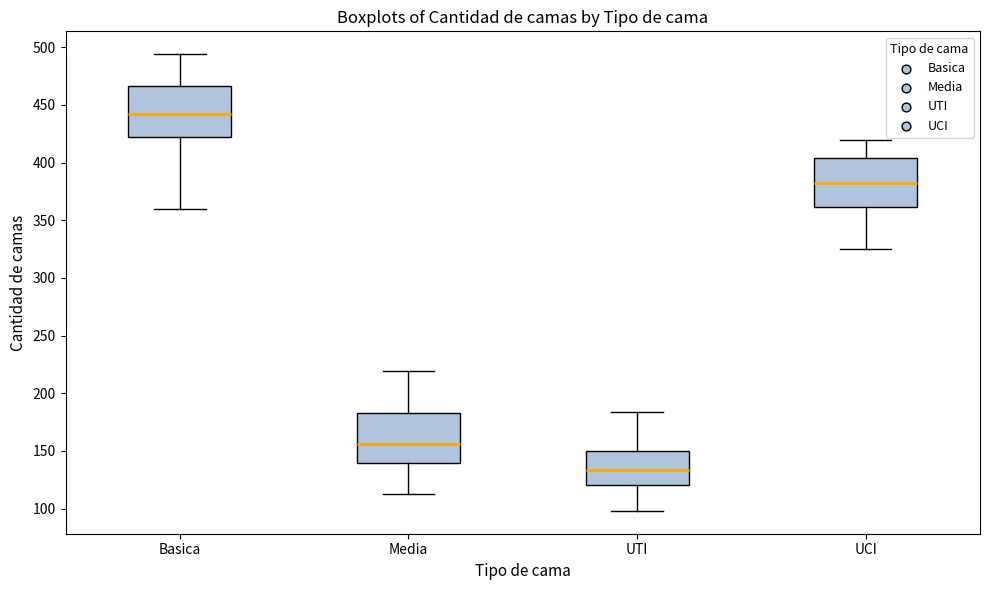

Reading left to right, transcribe this box plot: for each box, give where its median line is, the range the box spans, and where its two whiskers end, as read against the y-axis. The values are not printed on the chart, so give them approximately, as read against the axis.

Basica: median 445, box 425 to 465, whiskers 360 to 495
Media: median 155, box 140 to 185, whiskers 115 to 220
UTI: median 135, box 120 to 150, whiskers 100 to 185
UCI: median 380, box 360 to 405, whiskers 325 to 420